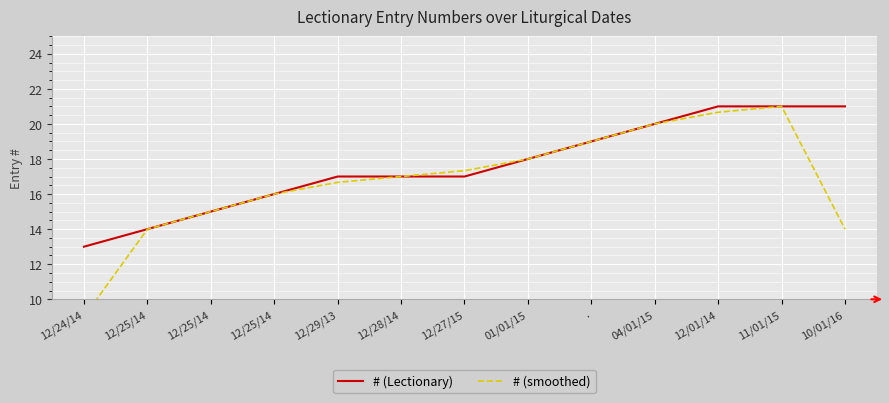

What is the total value across all series at .?

38.0